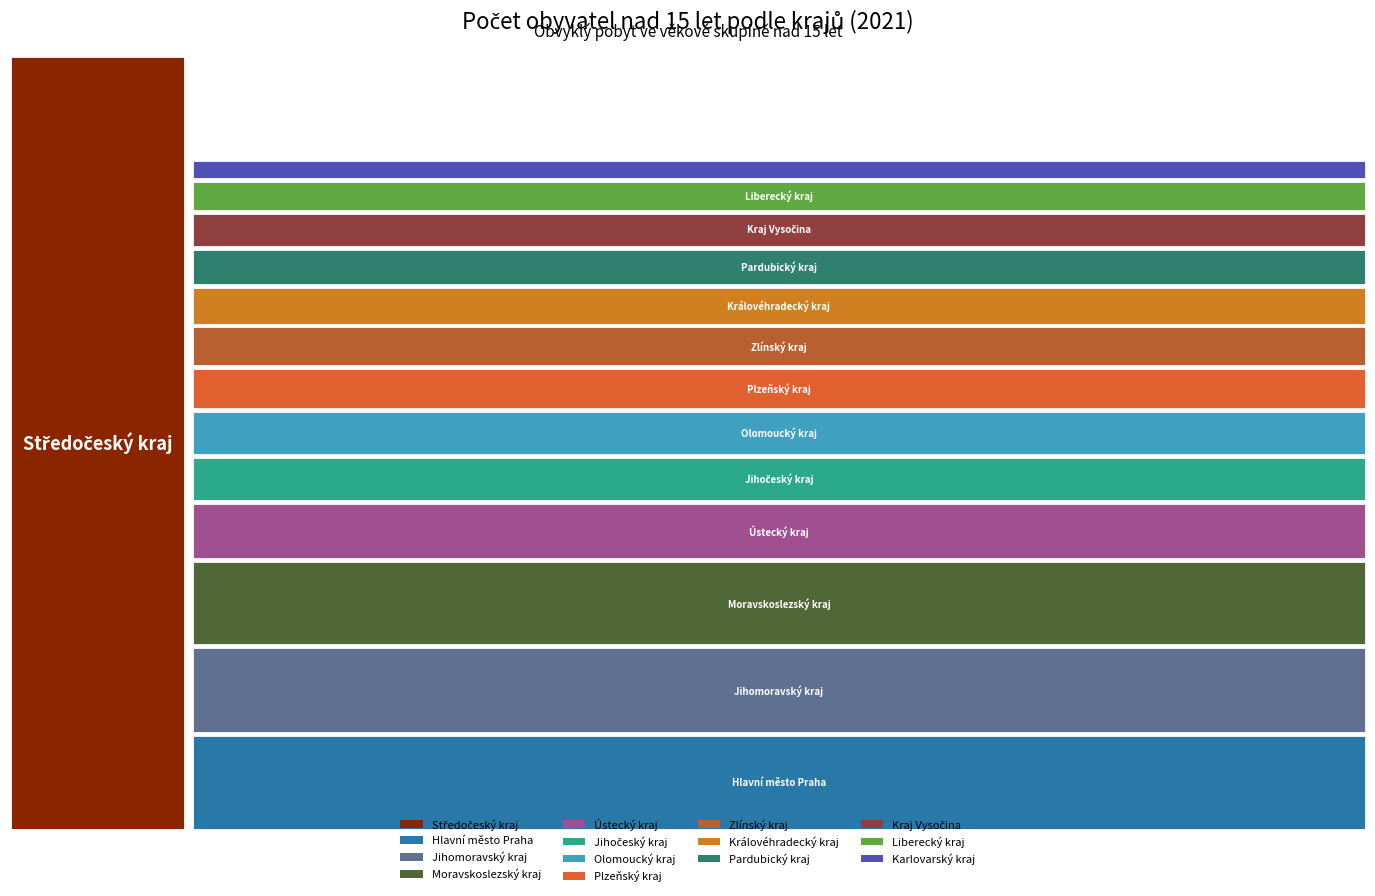

Reading left to right, extract all data points from this chart.

1102063	1162092	530545	490442	236517	662139	363889	453626	427281	418463	1003977	521624	477032	982717